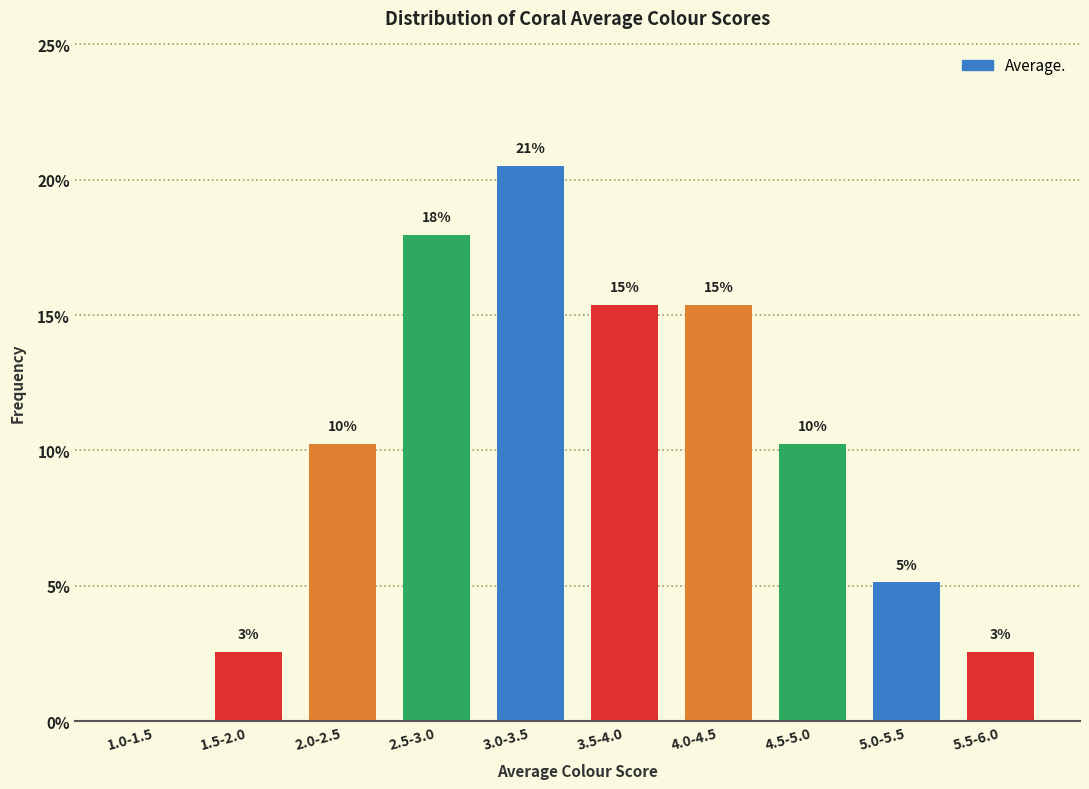

Are the bars horizontal?

No